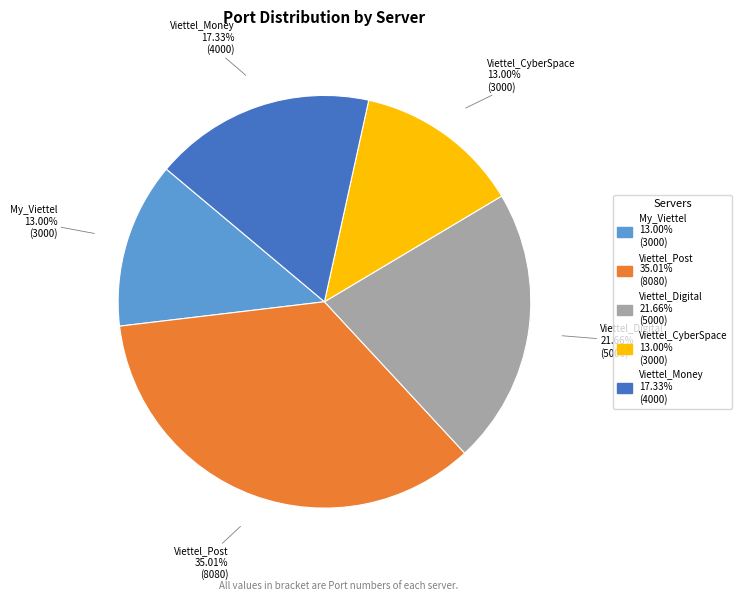

Does any single category account for the majority?

No